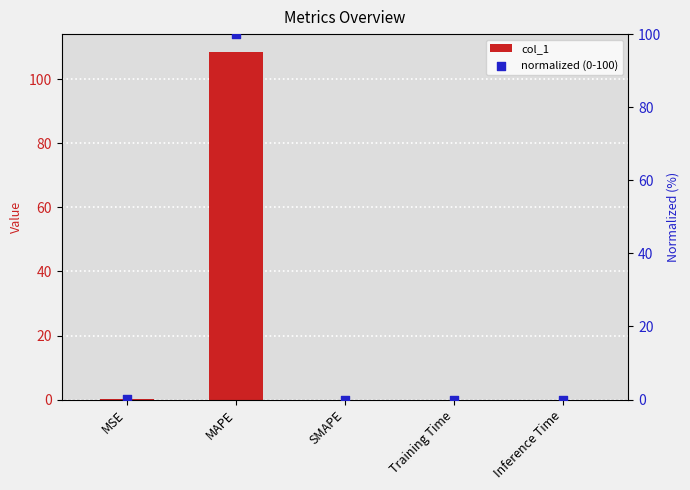

At which category is the sum across all series the highest?

MAPE